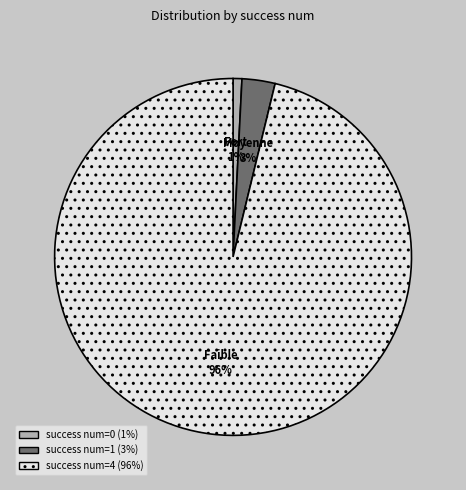

Is there any slice that represents more than half of the pie?

Yes